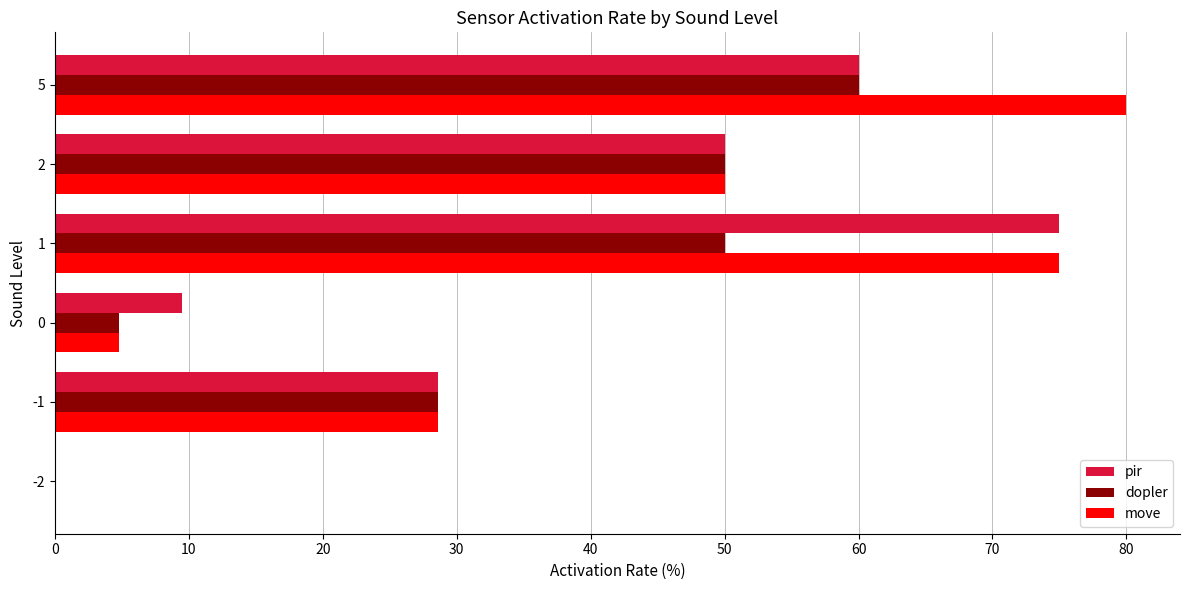

Which series changed the most between 2 and 5?

move